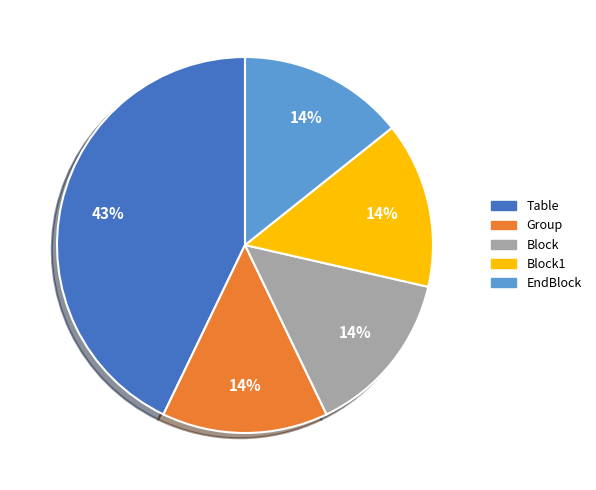

Is there a majority slice in this chart?

No